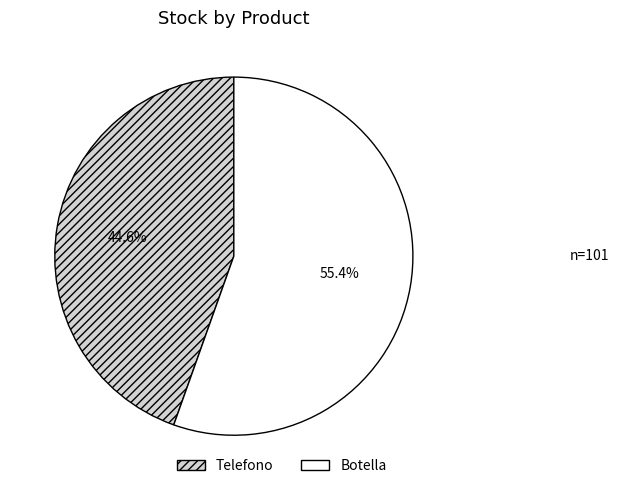

Which category has the biggest portion of the pie?

Botella